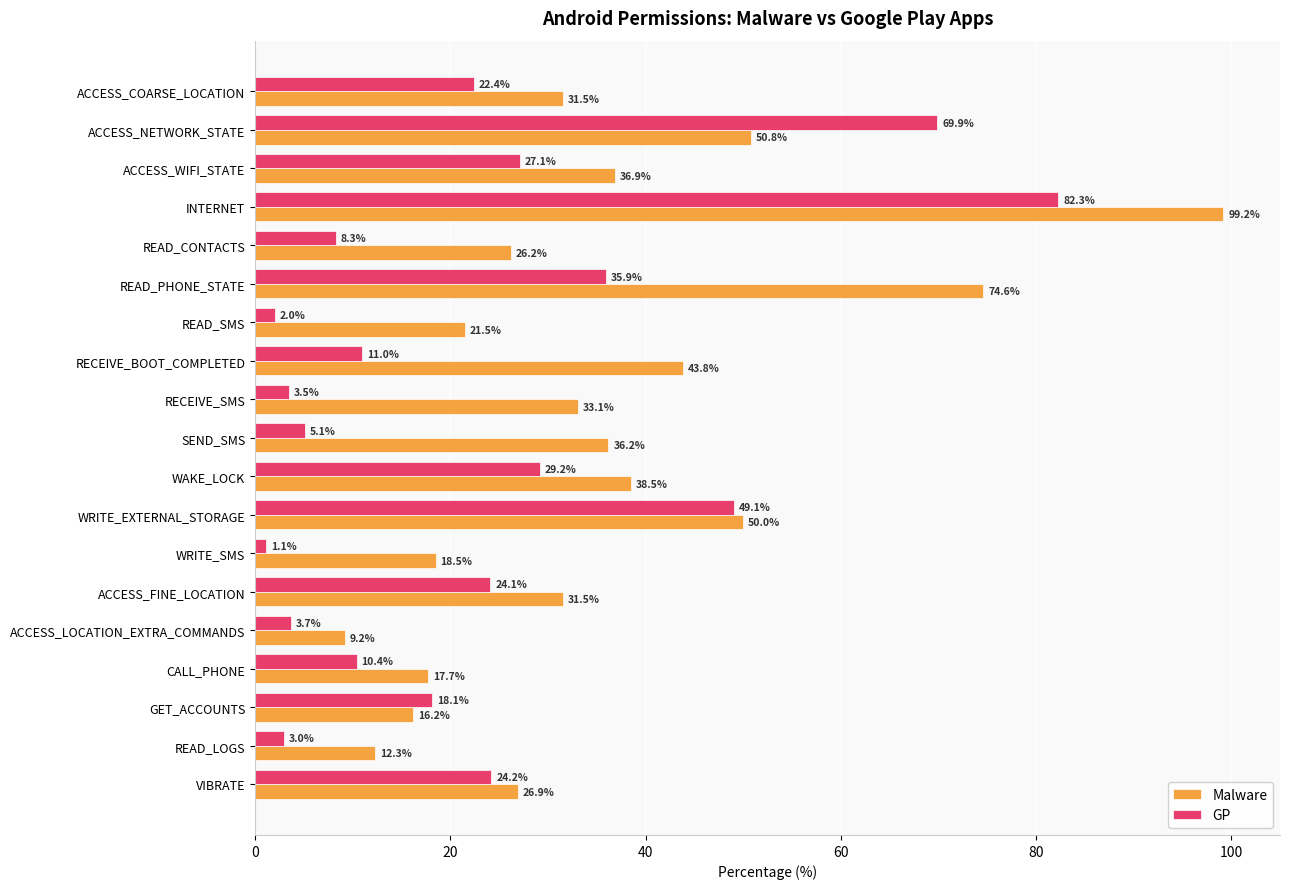

Which category has the lowest value across all series?

WRITE_SMS